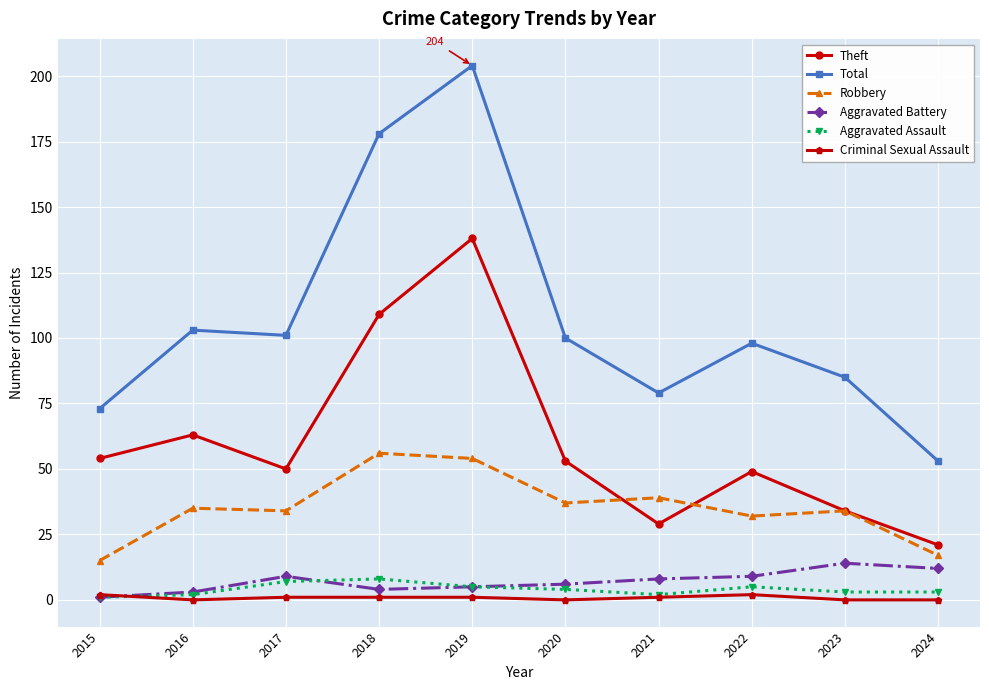

What is the sum of all Aggravated Assault values?

40